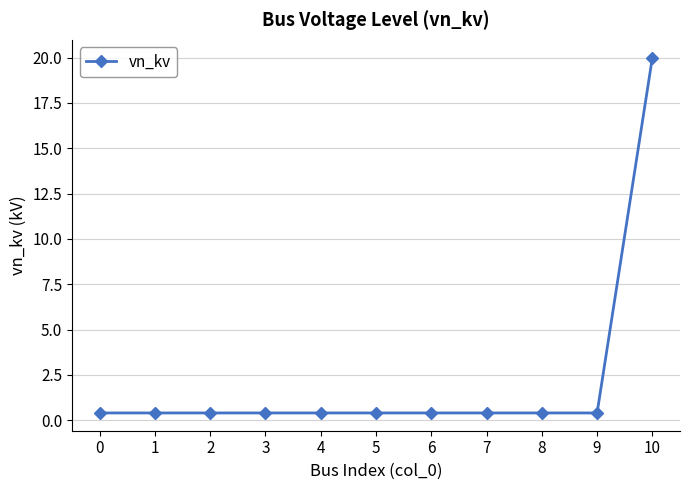

The chart shows a value of 0.4 at 4. True or false?

True